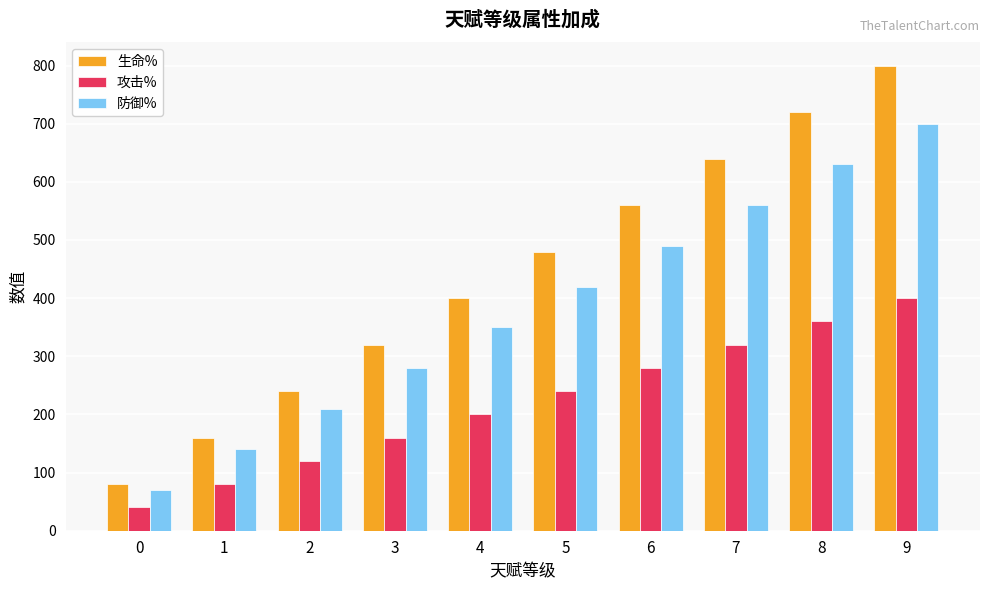

How many bars are there in each group?

3